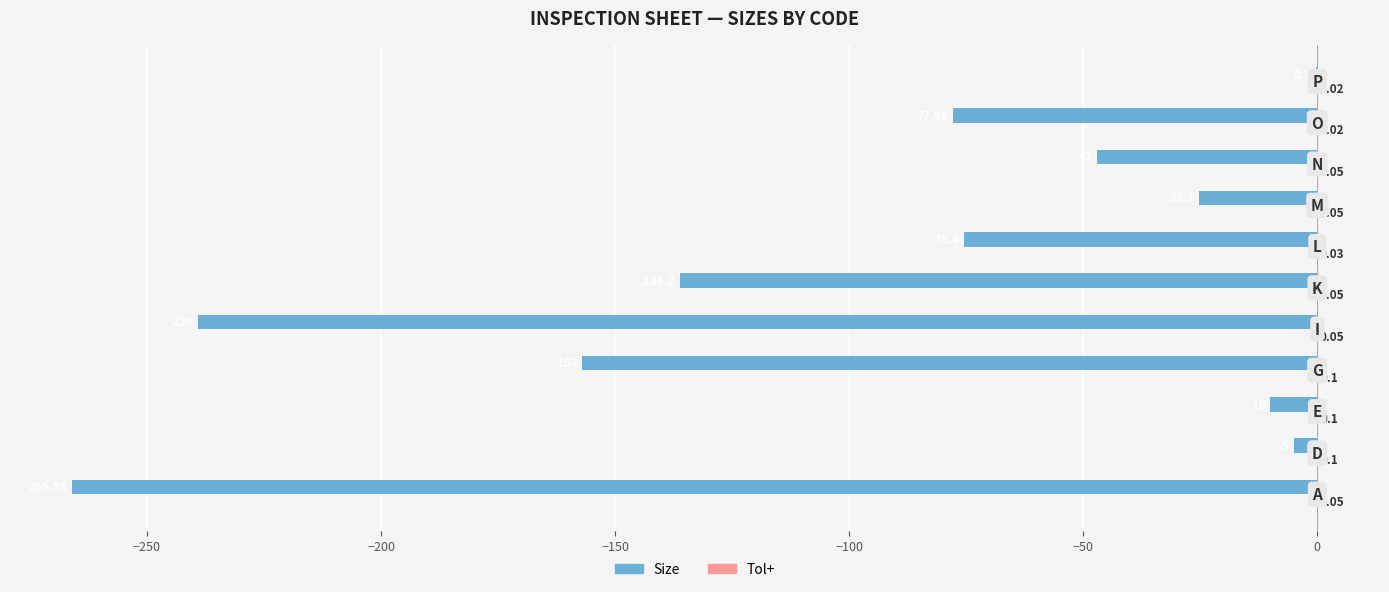

What is the sum of all Size values?

-1038.9